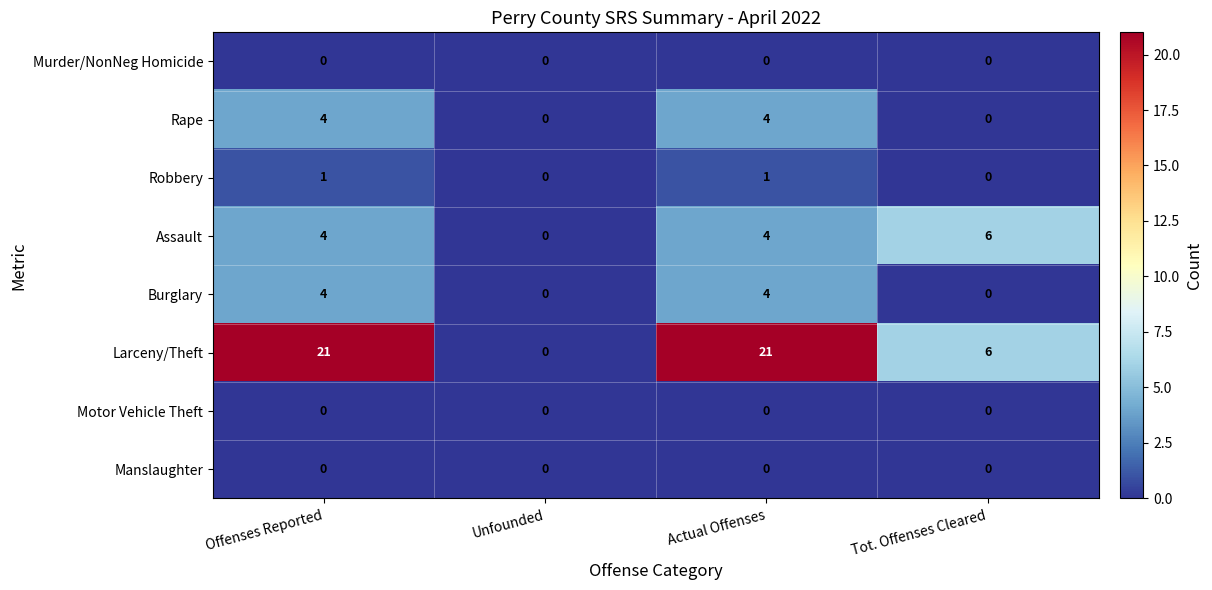

What is the total value across all series at Actual Offenses?

34